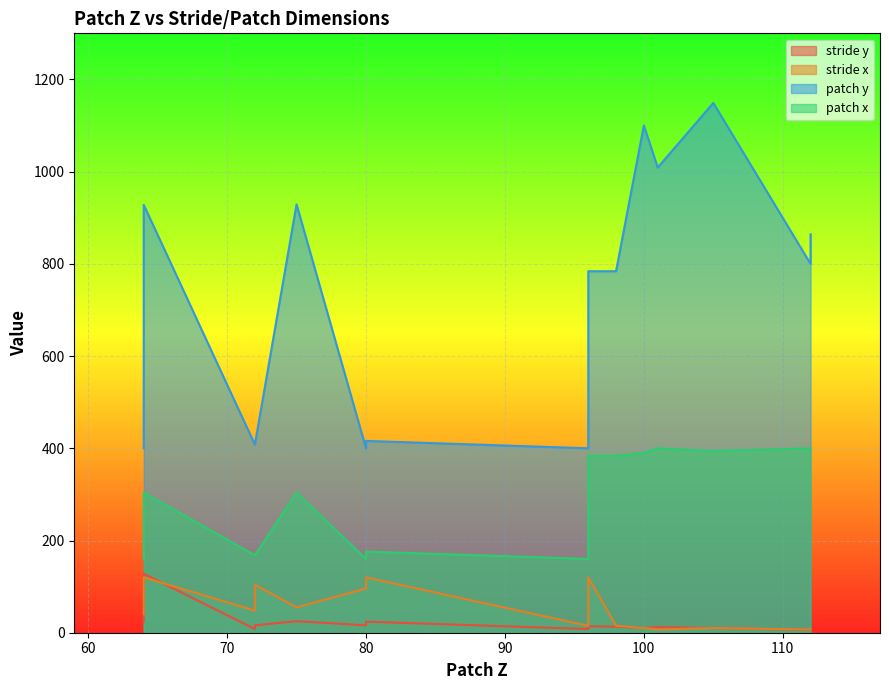

Which series has the widest spread of values?

patch y